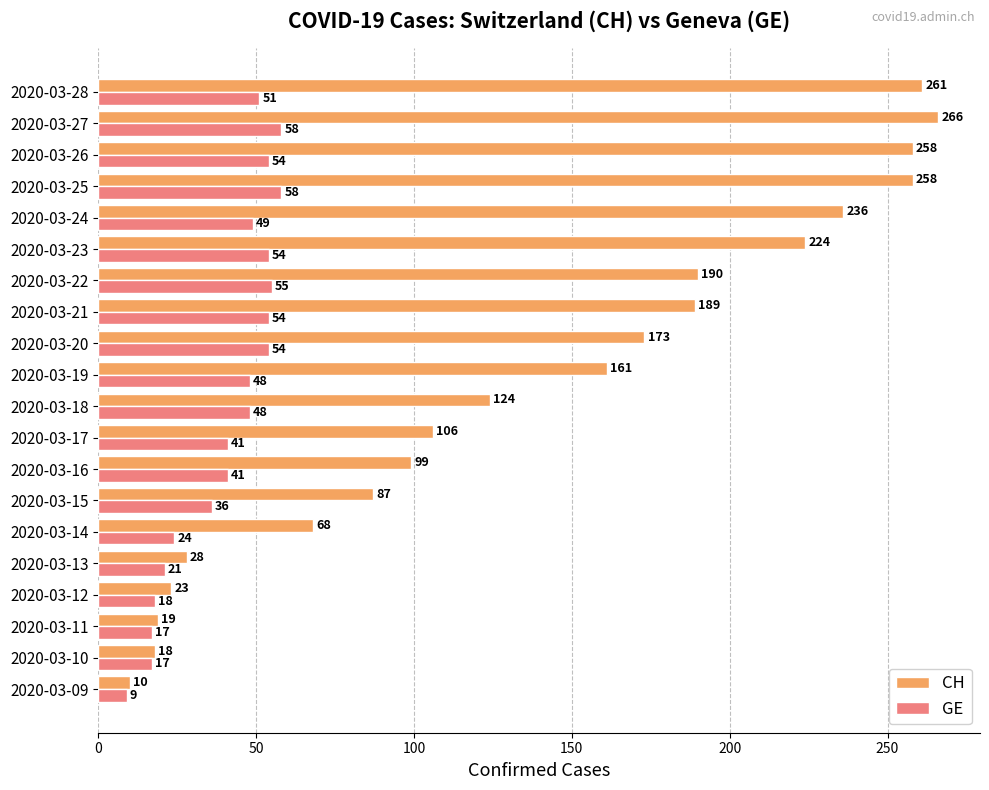

Is it true that CH equals 143 at 2020-03-24?

False